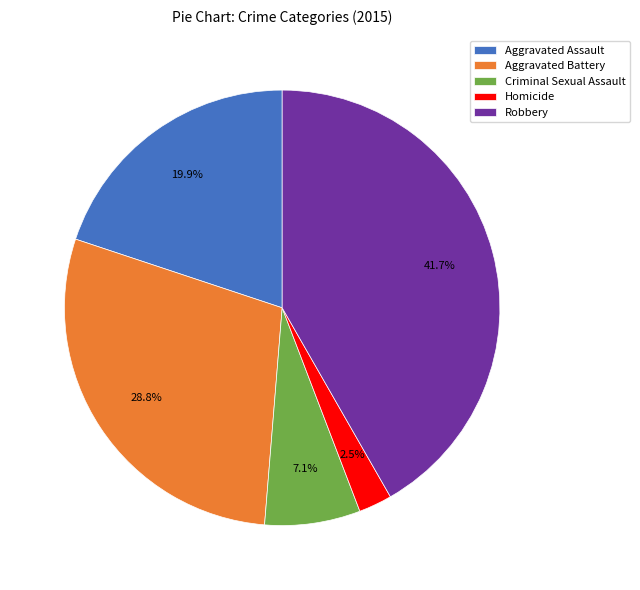

How many segments does this pie chart have?

5